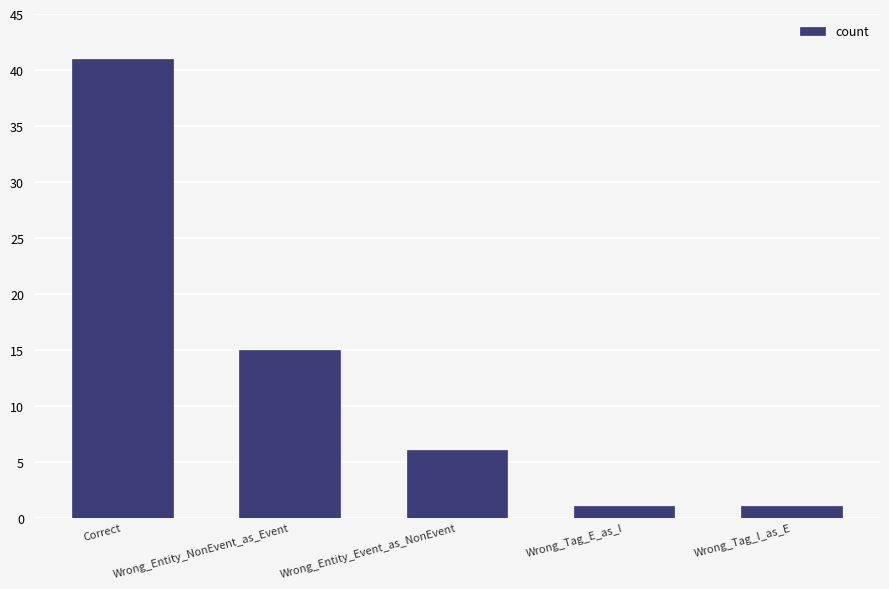

What is the average value?

13